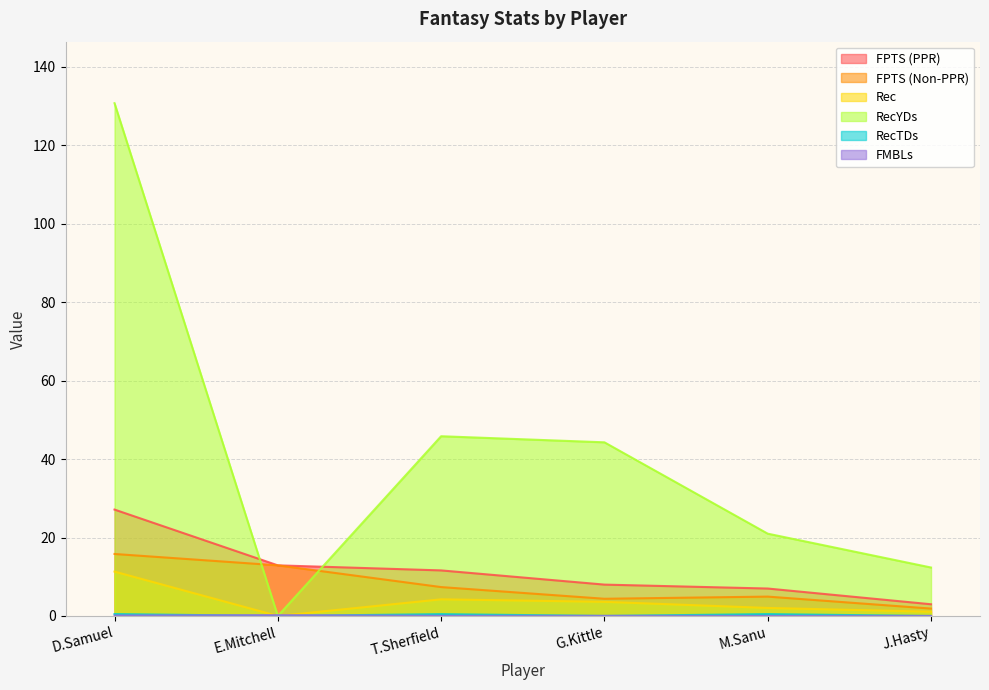

Which series has the largest total across all categories?

RecYDs